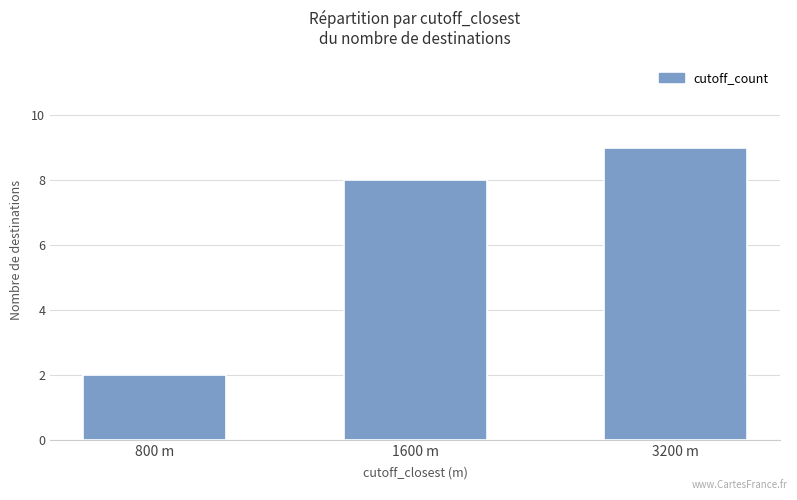

What is the sum of all values?

19